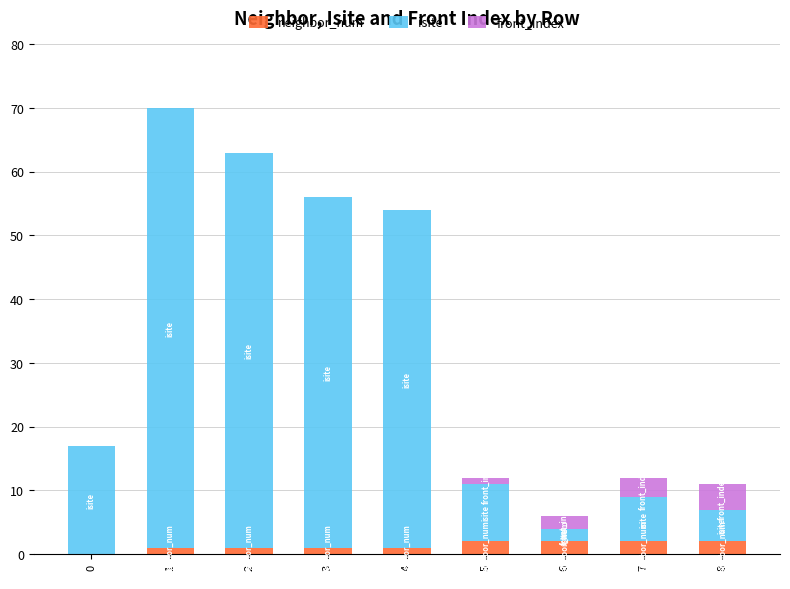

Is it true that neighbor_num equals 2 at 5?

True